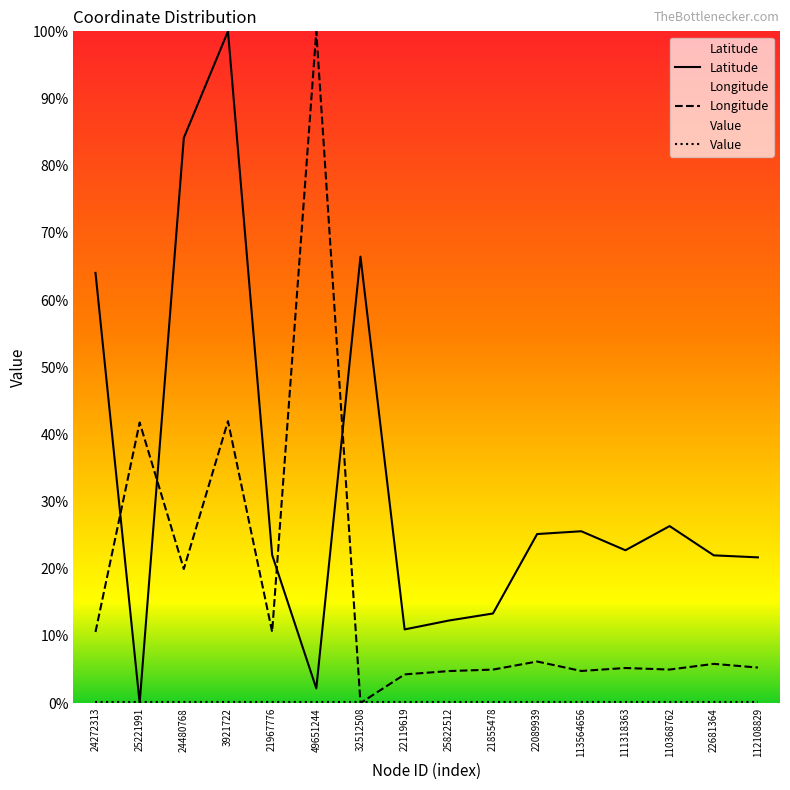

Is the value of Latitude at 24272313 greater than the value of Longitude at 24480768?

Yes